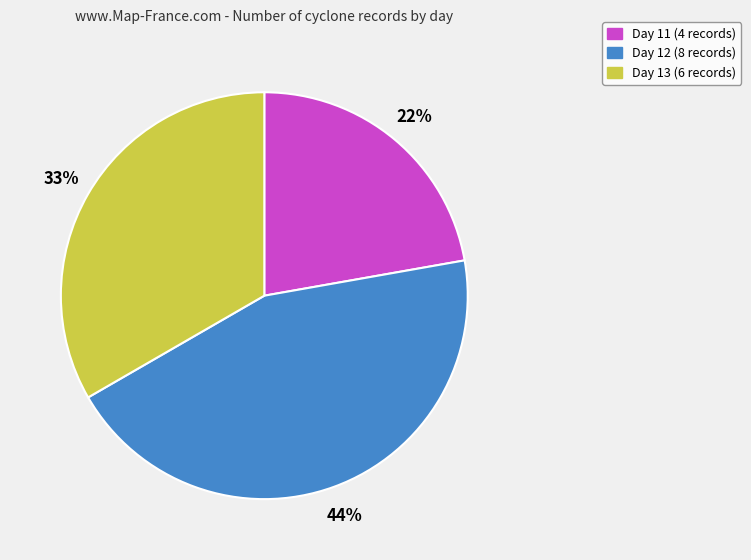

To the nearest percent, what percentage of the pie is Day 11?

22%